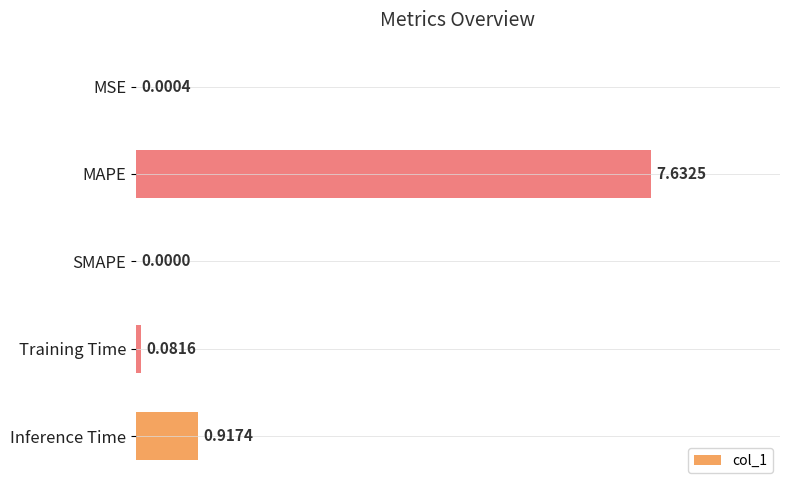

At which category does the chart reach its peak across all series?

MAPE